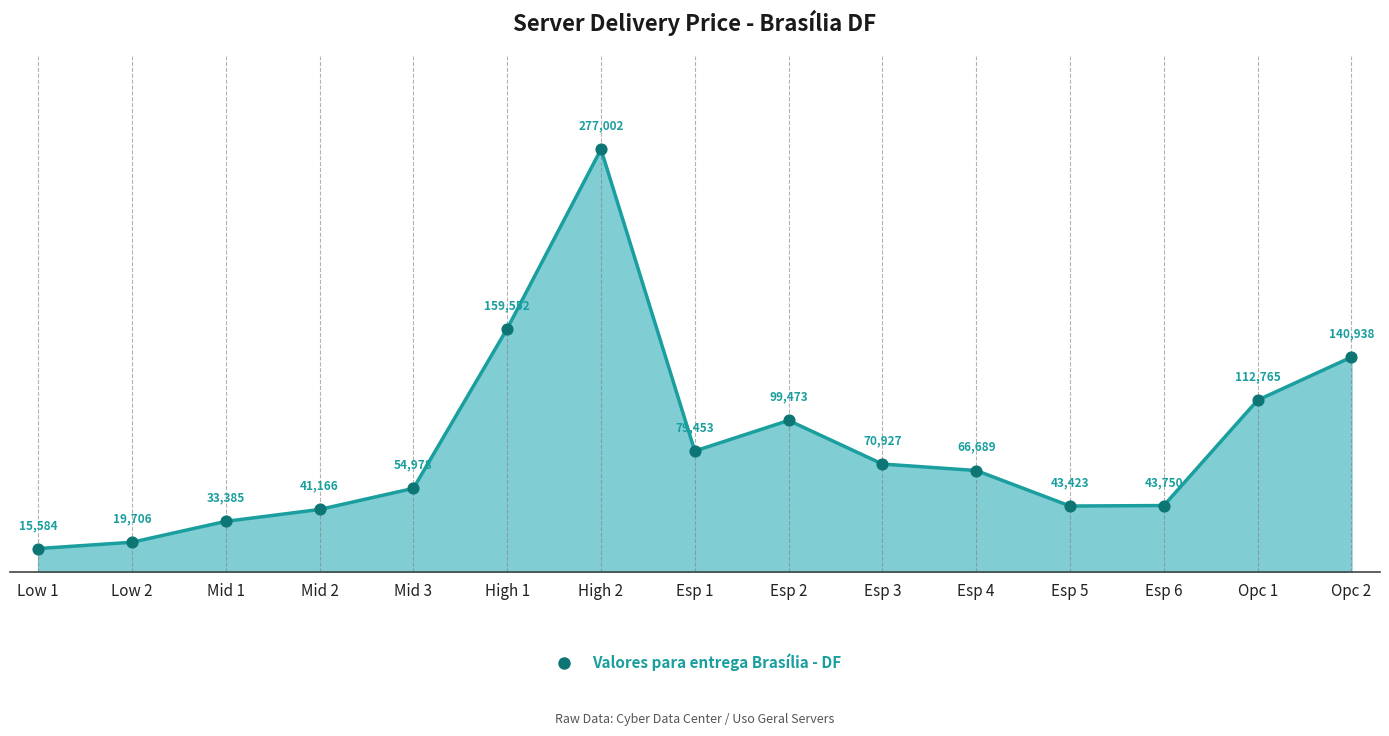

Between Opc 1 and Opc 2, which is larger?

Opc 2